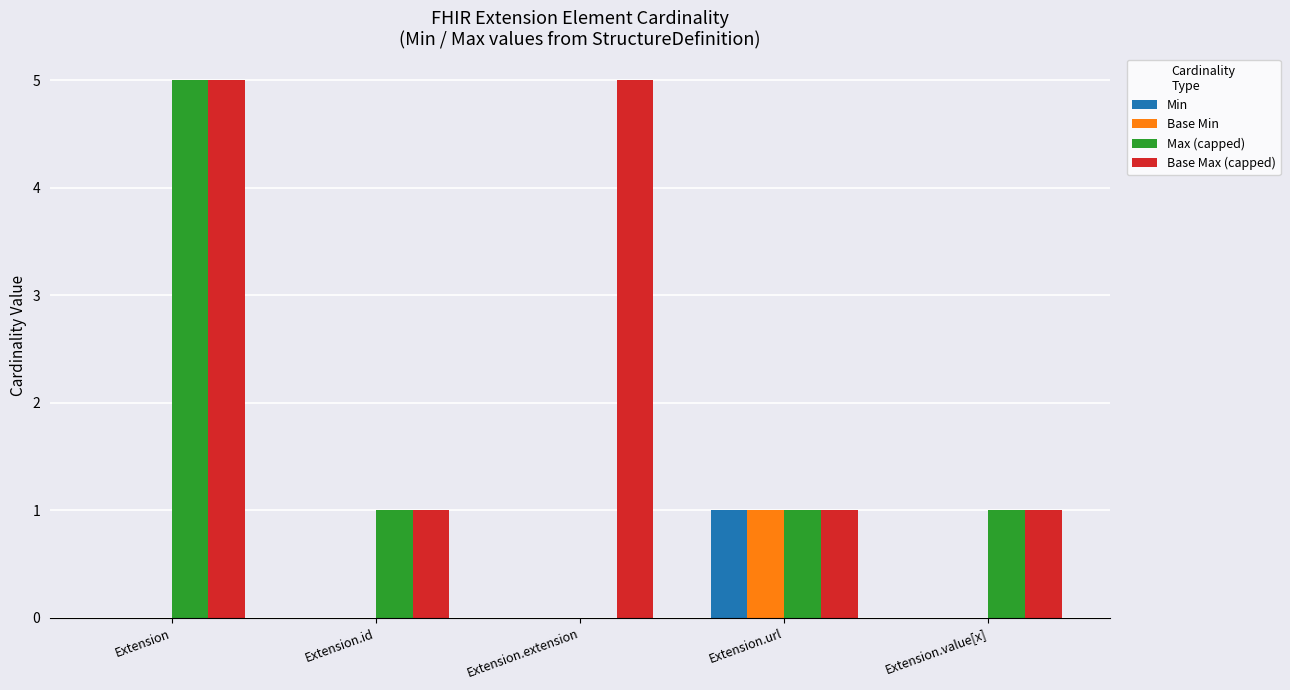

What is the greatest value displayed?

5